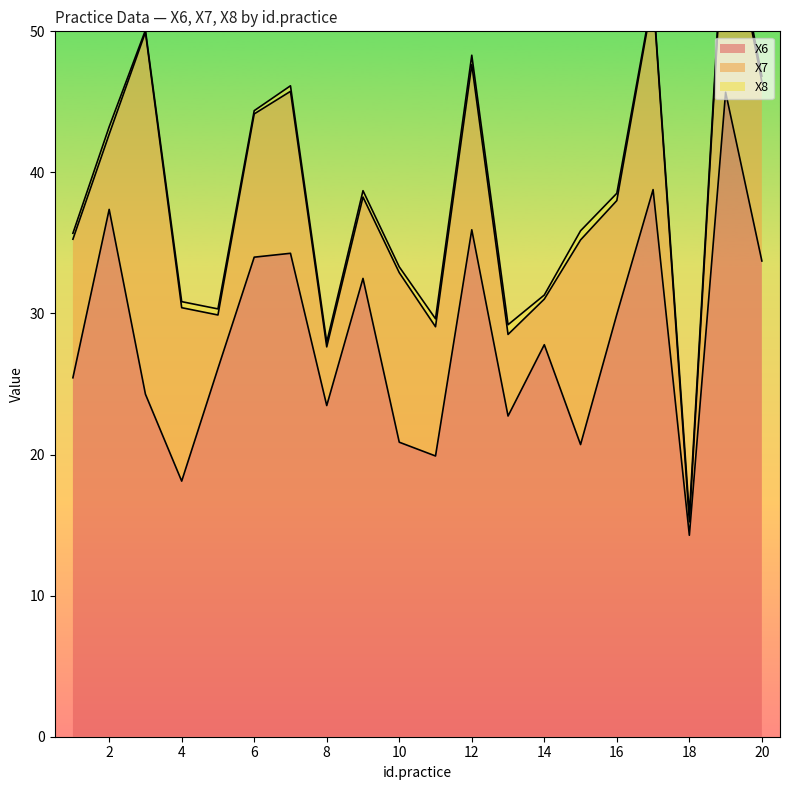

The X6 series shows 26.1 at 5. True or false?

True